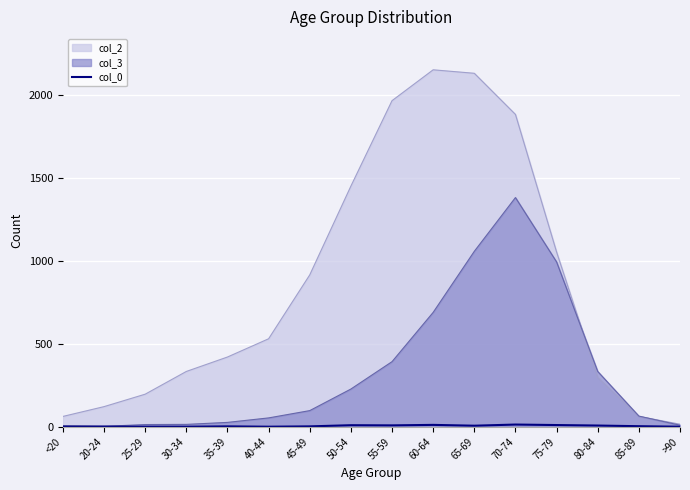

The value at 45-49 is 3. True or false?

False